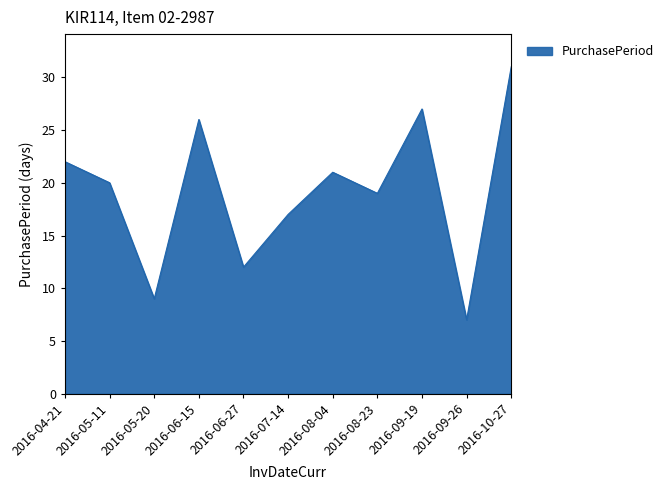

What is the change in value from 2016-06-15 to 2016-06-27?

-14